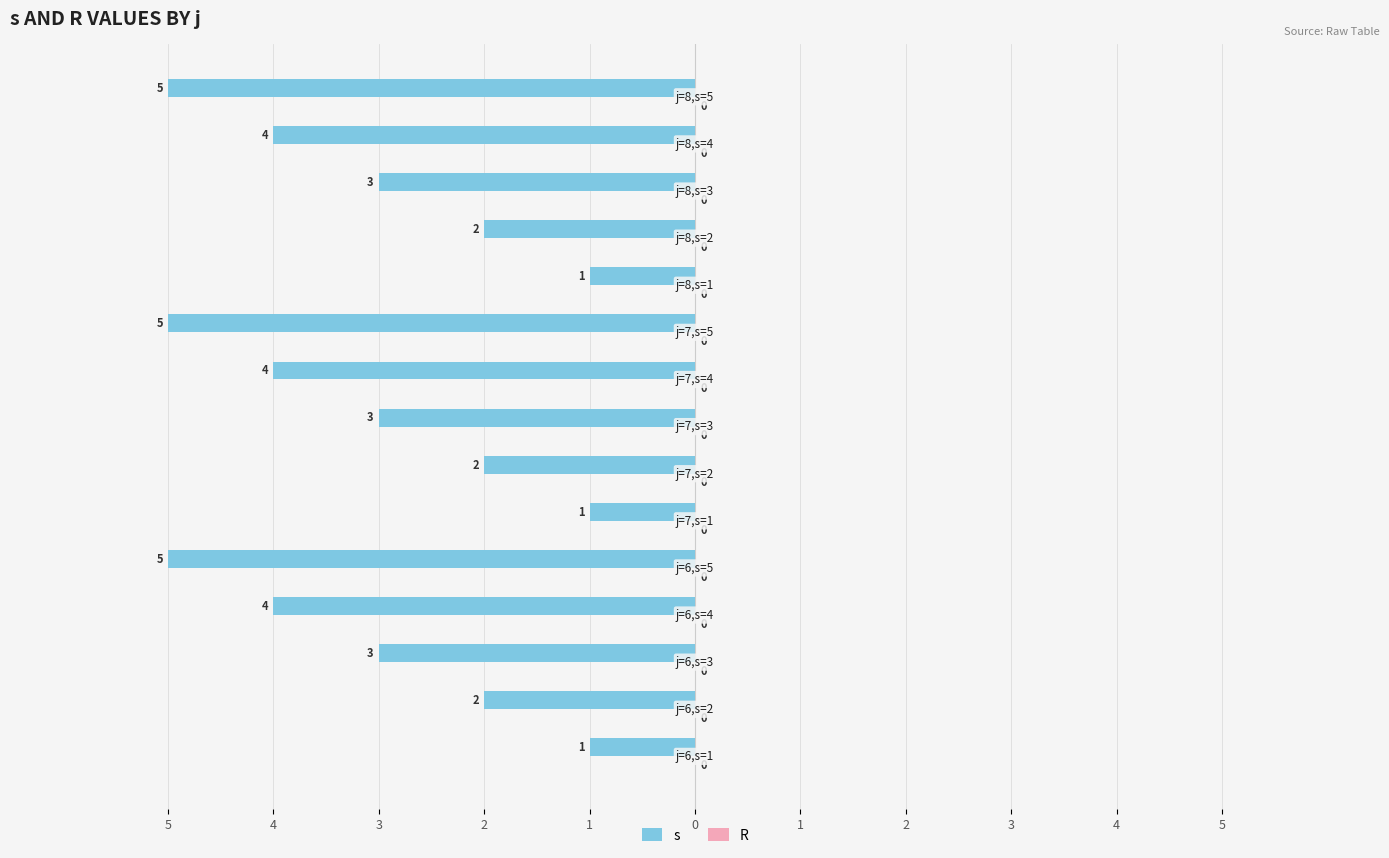

Does the chart contain stacked bars?

No